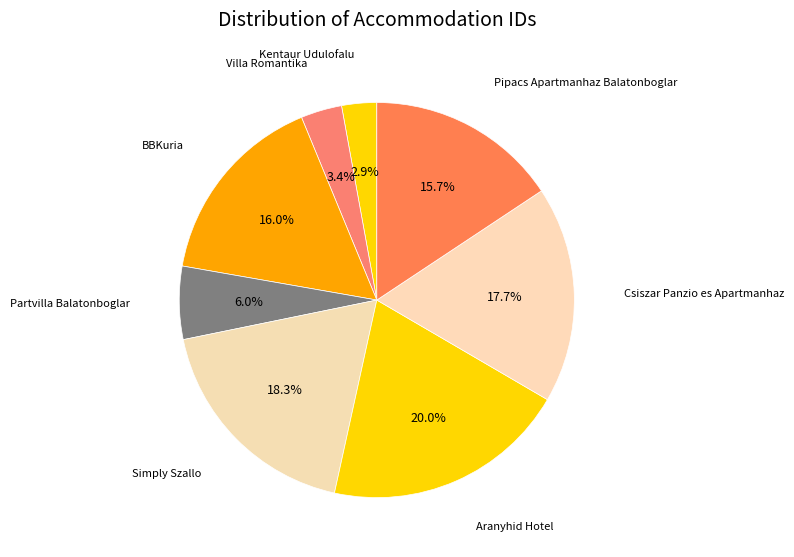

To the nearest percent, what percentage of the pie is Simply Szallo?

18%